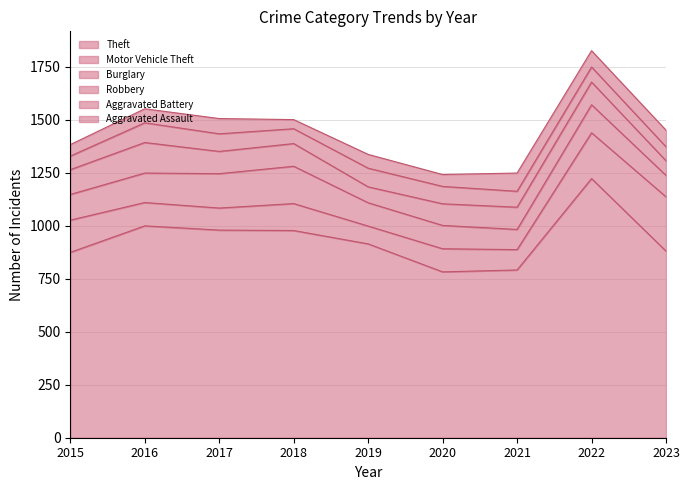

What is the approximate value of Theft at 2021?

791